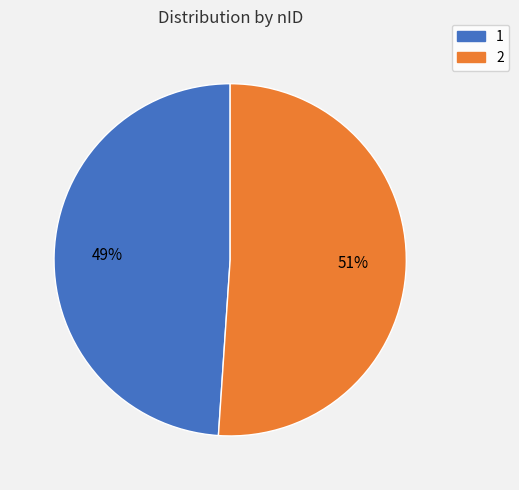

Between 1 and 2, which is larger?

2